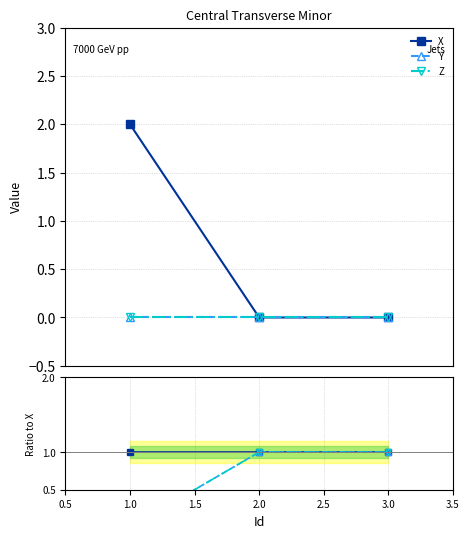

Rank the series by their maximum value, from highest to lowest.

X, Y, Z